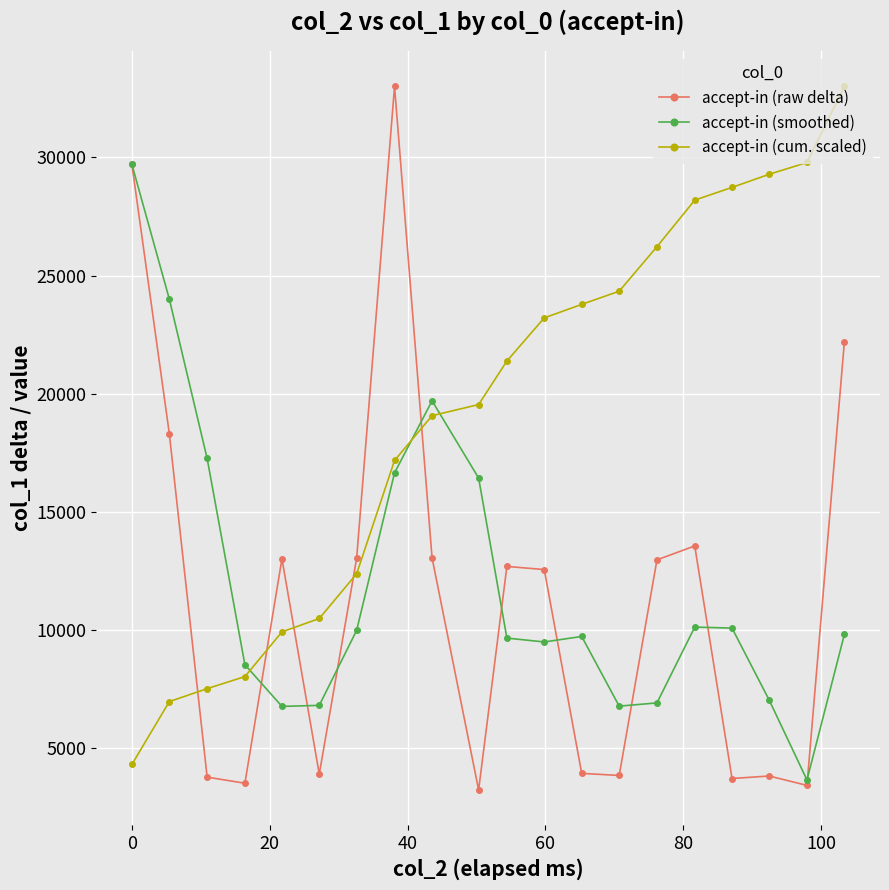

Which series has the widest spread of values?

accept-in (raw delta)